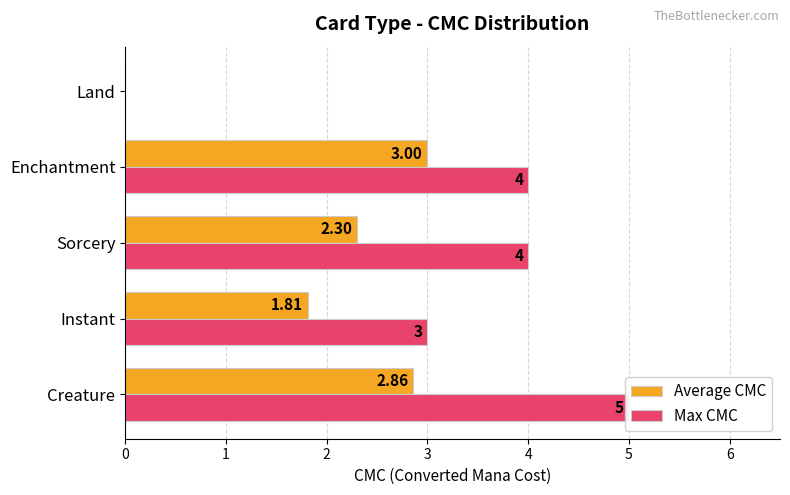

Which series has the widest spread of values?

Max CMC